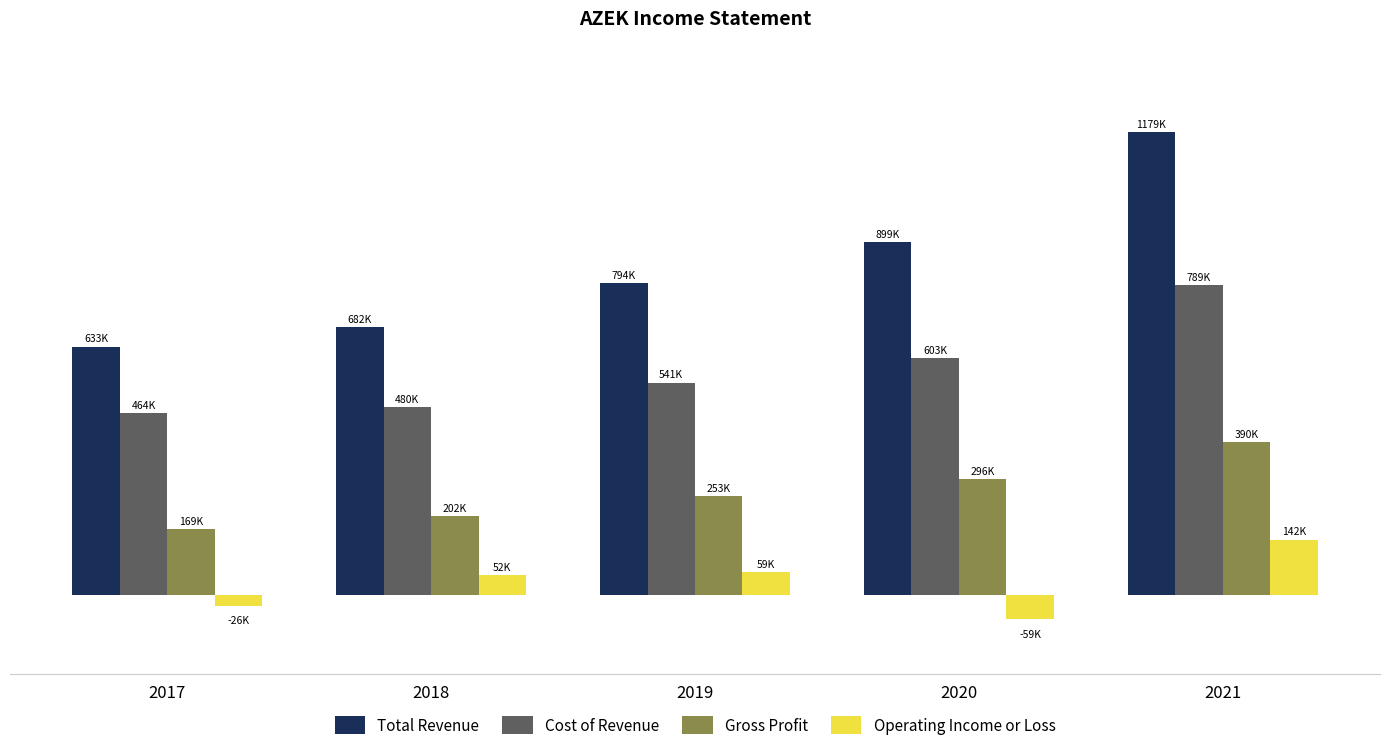

What are all the series names shown in the legend?

Total Revenue, Cost of Revenue, Gross Profit, Operating Income or Loss